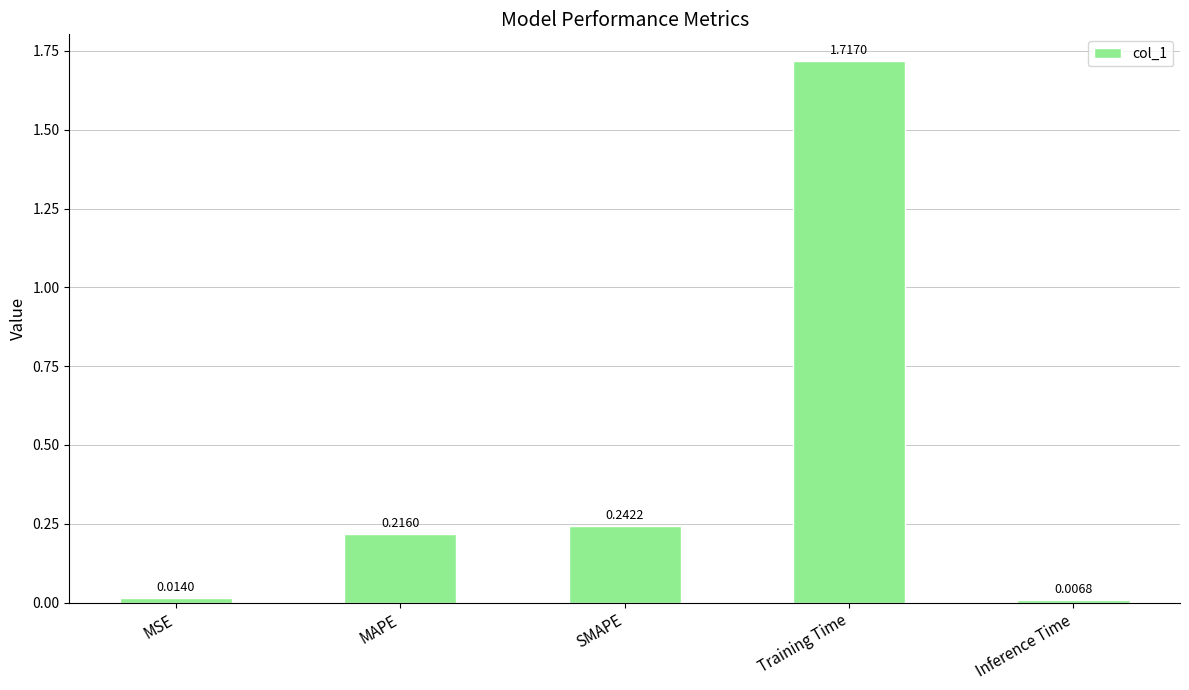

Between Training Time and Inference Time, which is larger?

Training Time